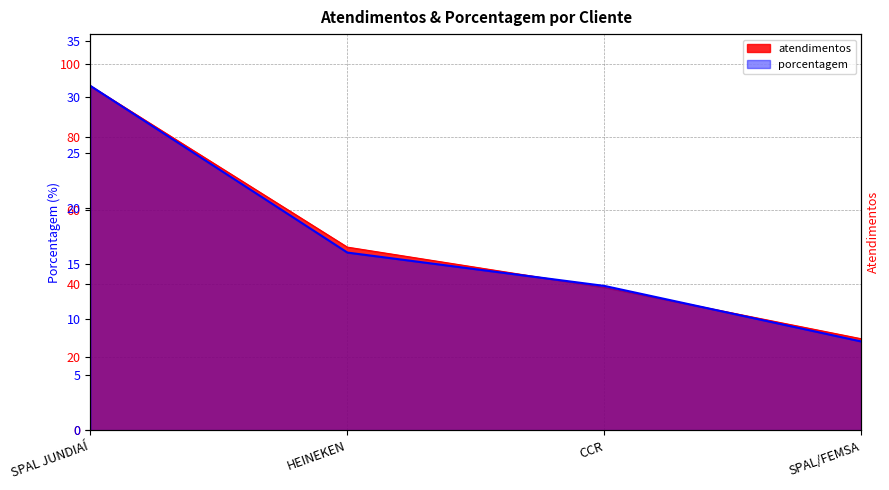

What is the difference between the maximum and minimum values?

23